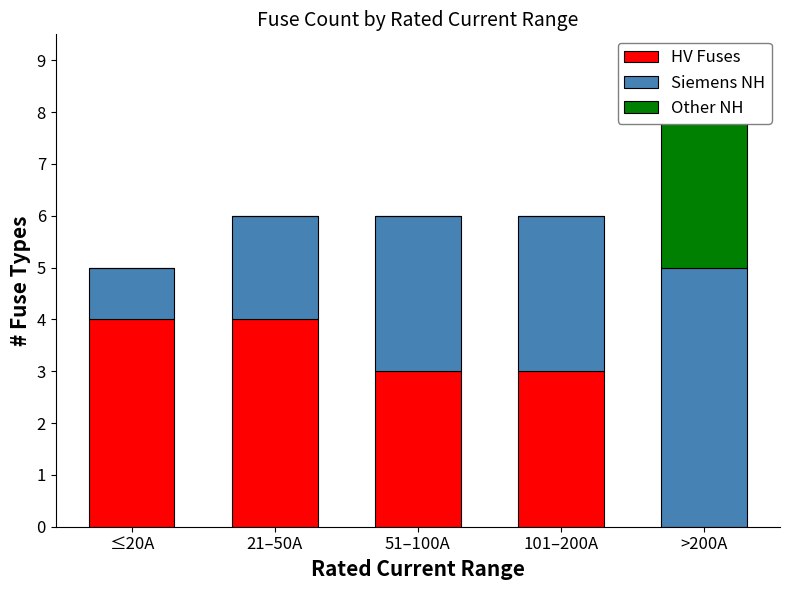

What is the value of the Siemens NH bar at the 3rd from the left?

3